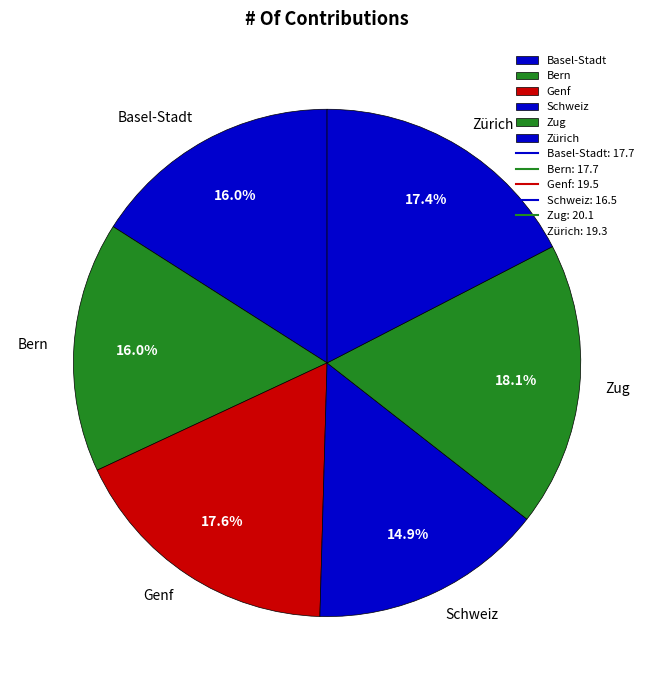

Which category has the smallest portion of the pie?

Schweiz